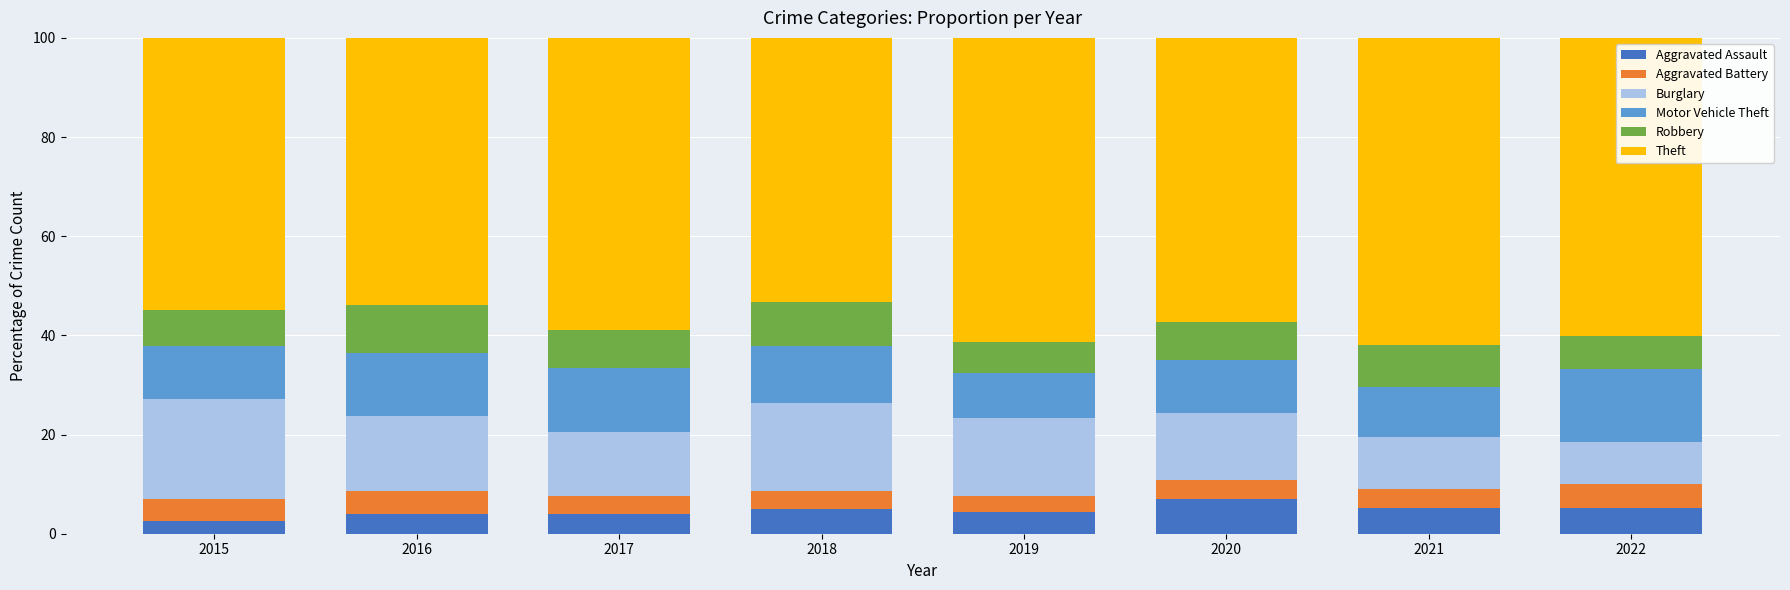

What is the lowest value of the Aggravated Assault series?

2.6